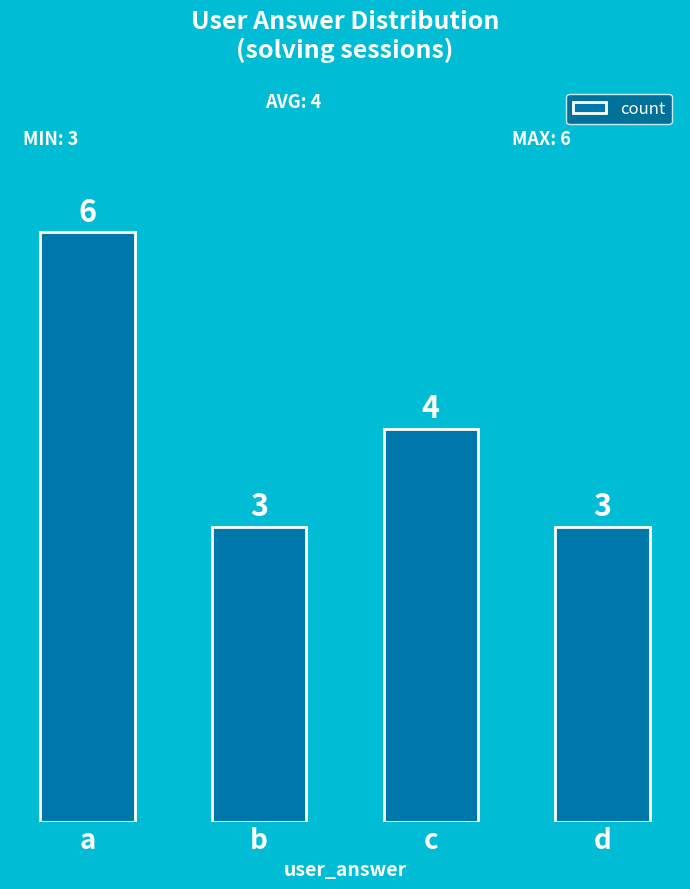

Reading right to left, list all the values displayed in this chart.

d=3	c=4	b=3	a=6